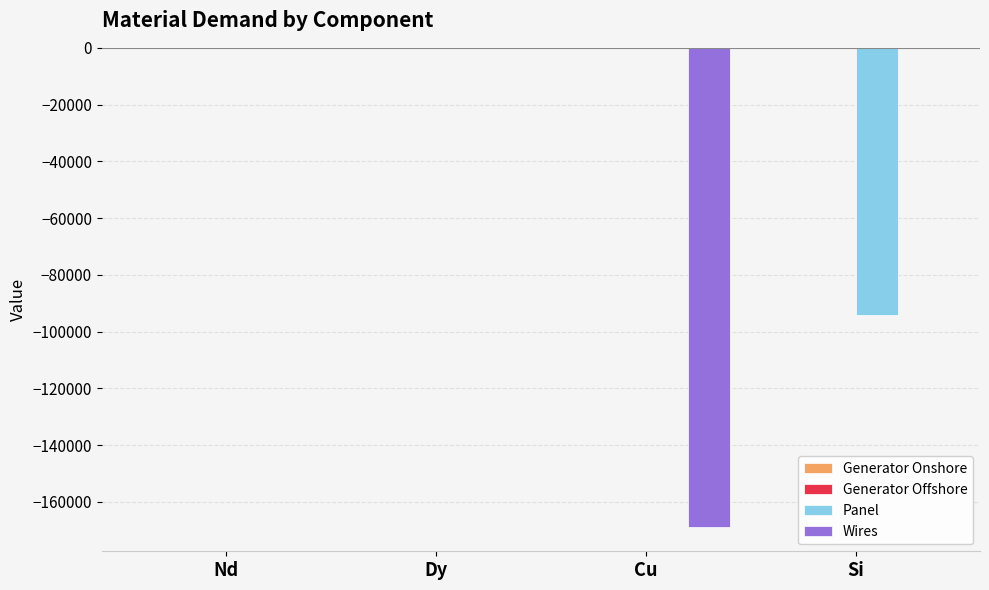

How many data points does each series have?

4